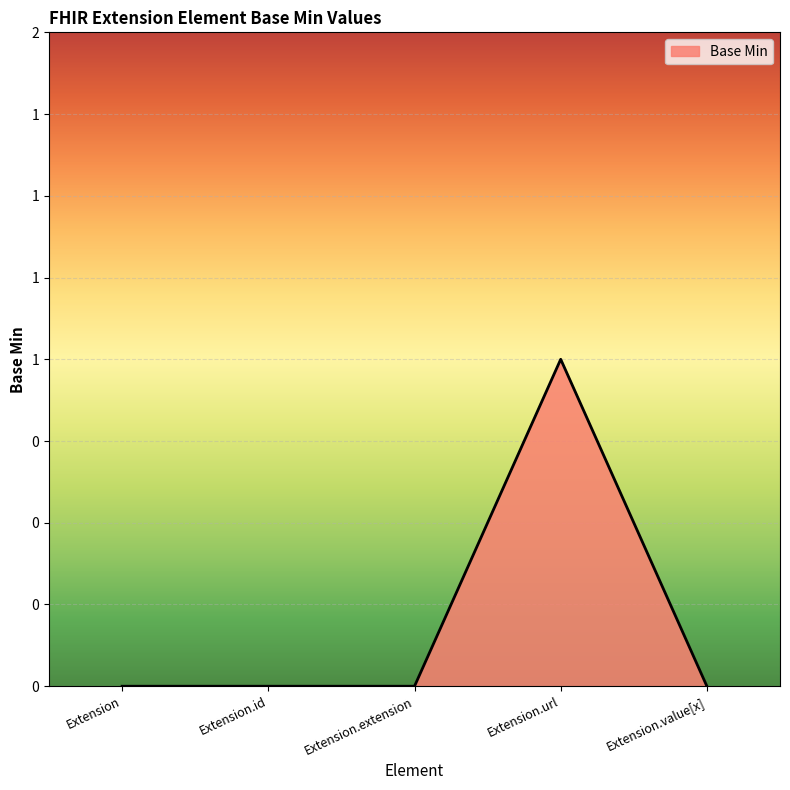

What is the label of the 3rd point from the left?

Extension.extension